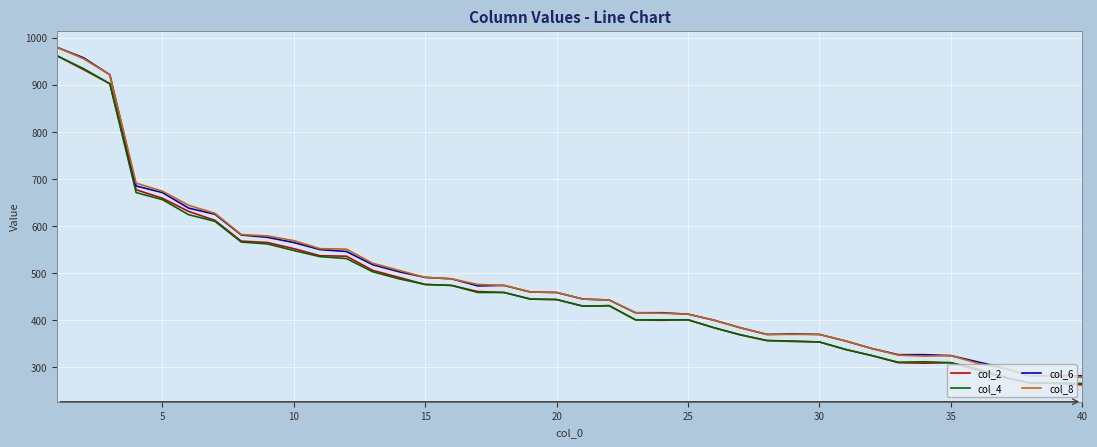

What are all the series names shown in the legend?

col_2, col_4, col_6, col_8